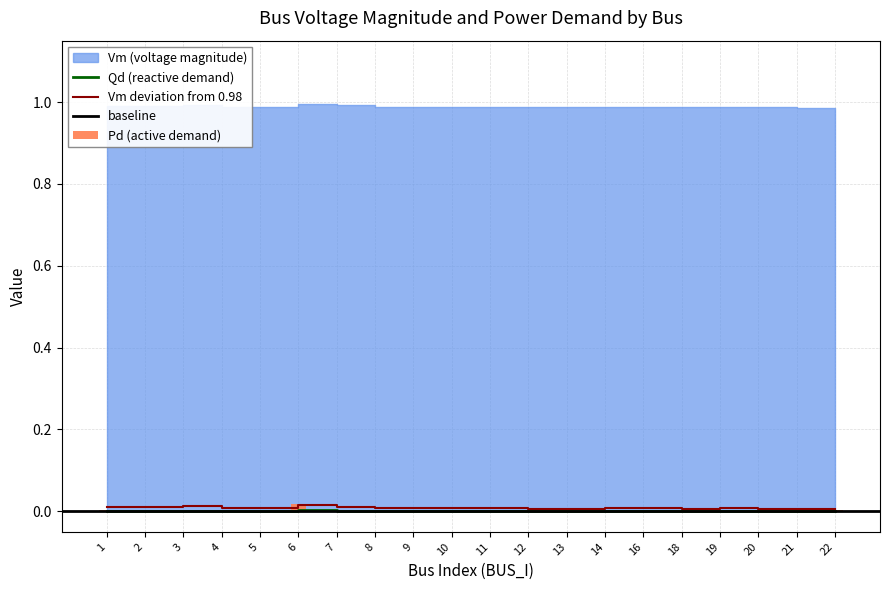

How many values in the Qd series exceed 0?

16